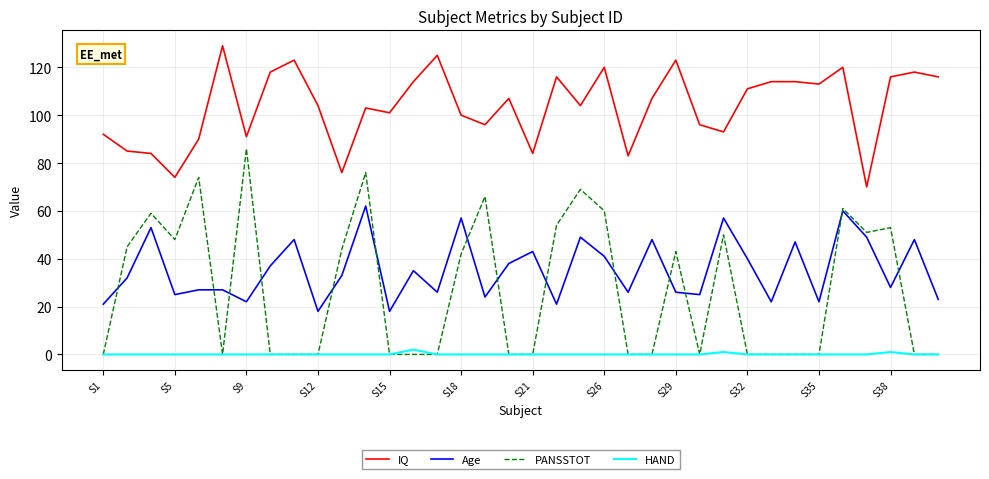

Does the chart have visible grid lines?

Yes